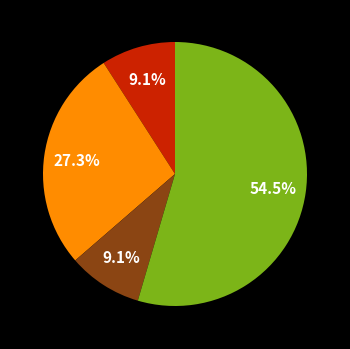

Is there any slice that represents more than half of the pie?

Yes